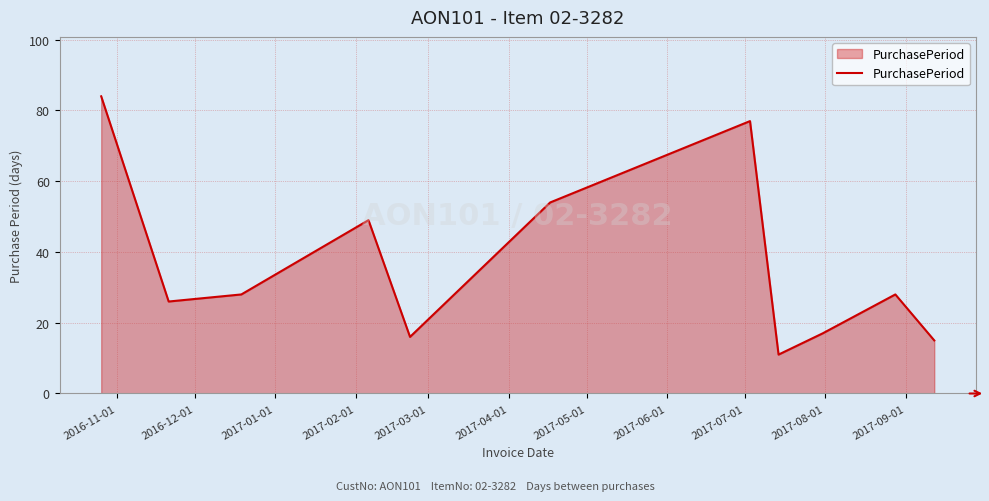

What is the maximum value shown in the chart?

84